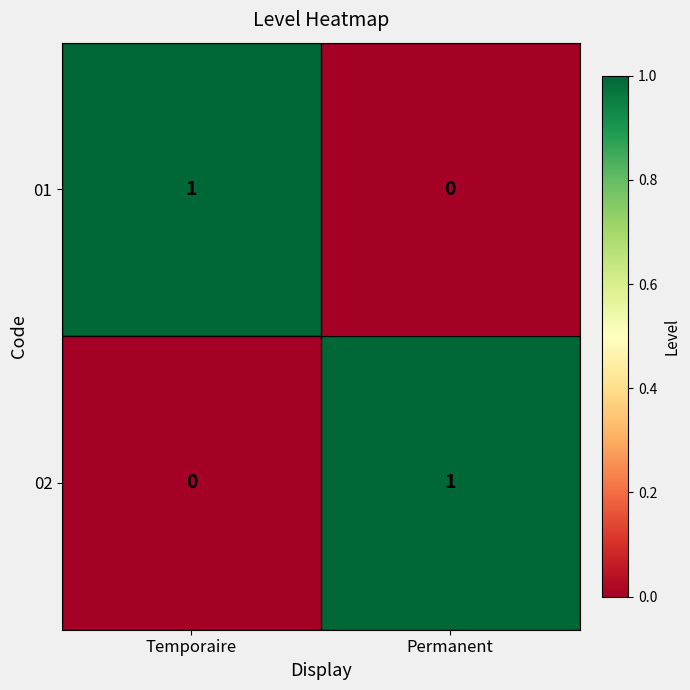

The value of 02 at Temporaire is -1. True or false?

False